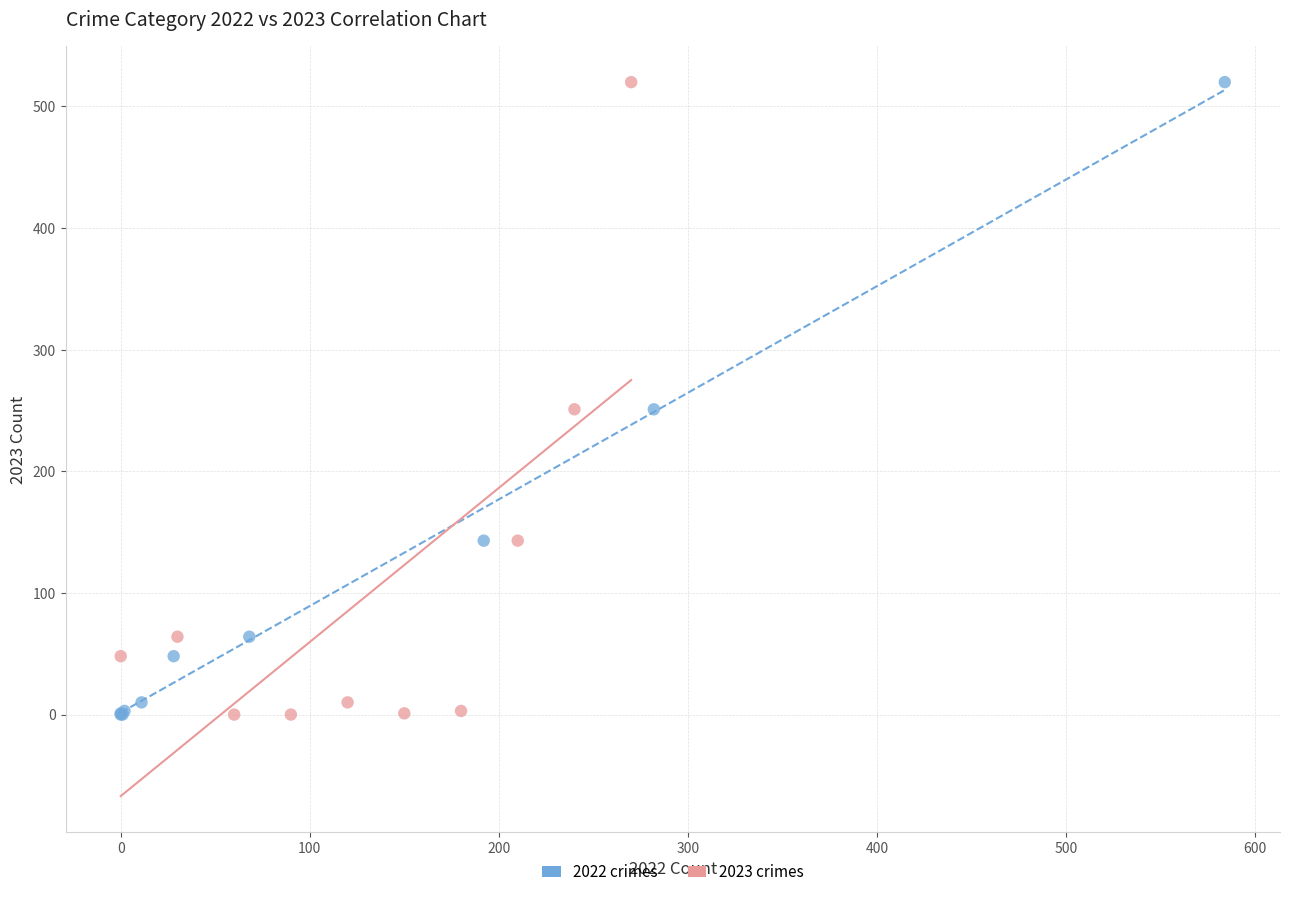

What are all the series names shown in the legend?

2022 crimes, 2023 crimes